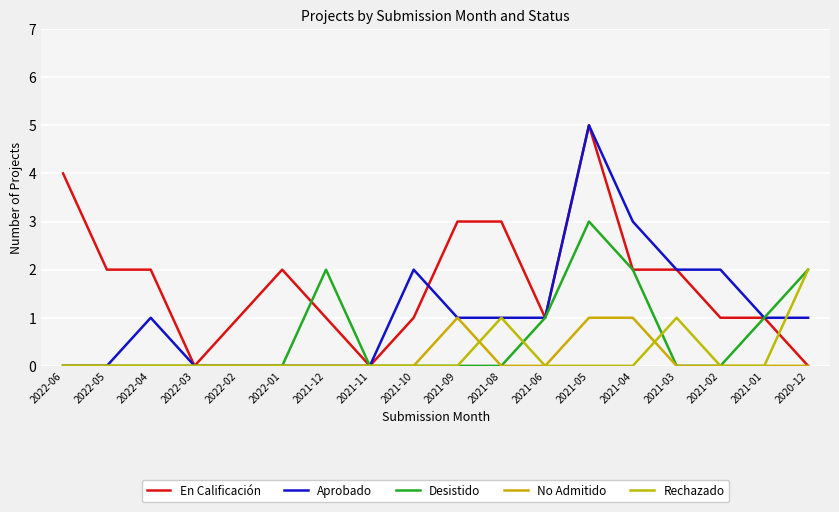

List the series in order of their peak value, highest first.

En Calificación, Aprobado, Desistido, Rechazado, No Admitido